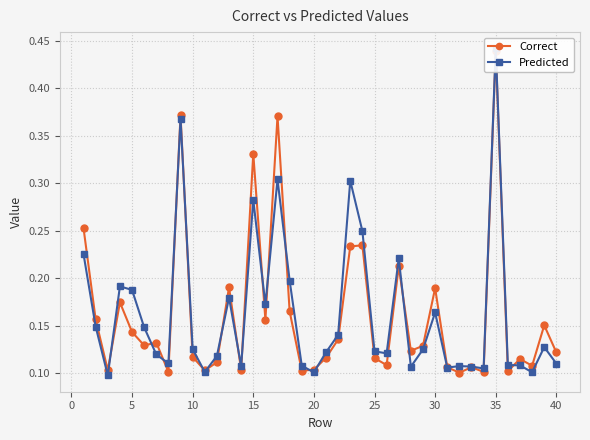

True or false: Correct has a value of 0.2 at 30.

False